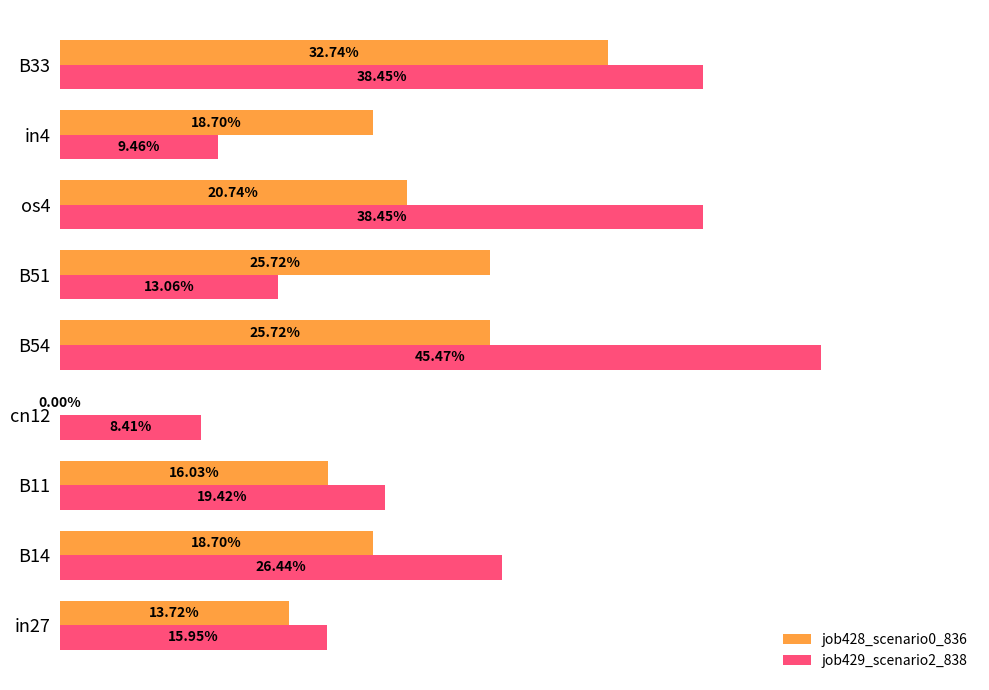

What are all the series names shown in the legend?

job428_scenario0_836, job429_scenario2_838